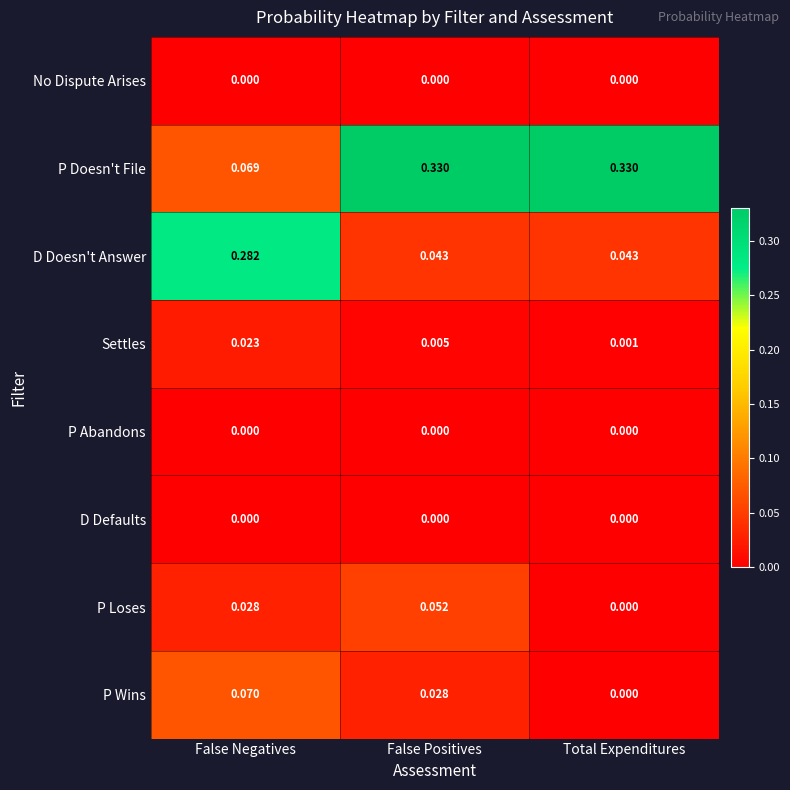

Which series has the largest range (max minus min)?

P Doesn't File